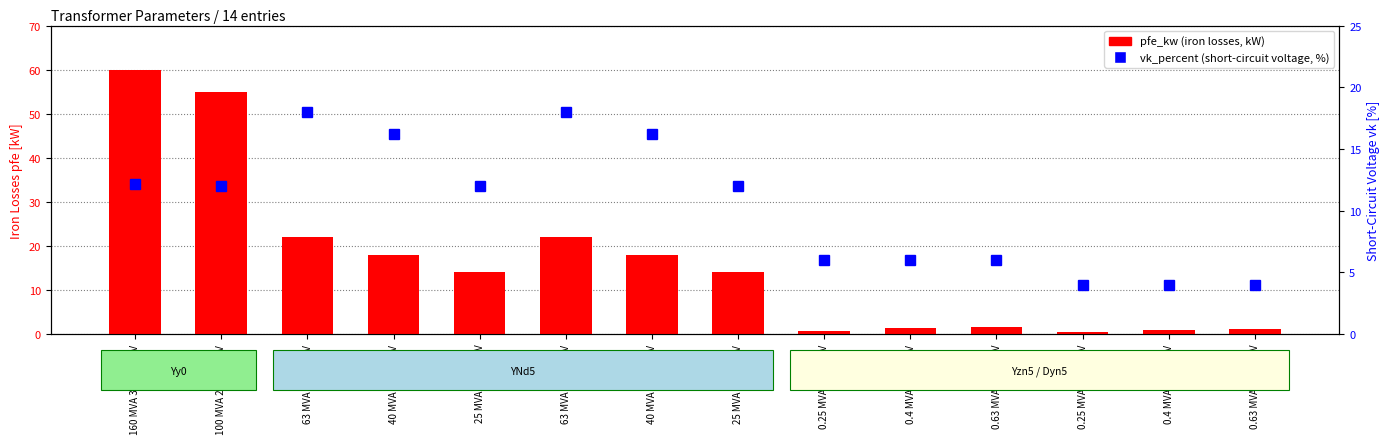

How many series are shown in this chart?

2